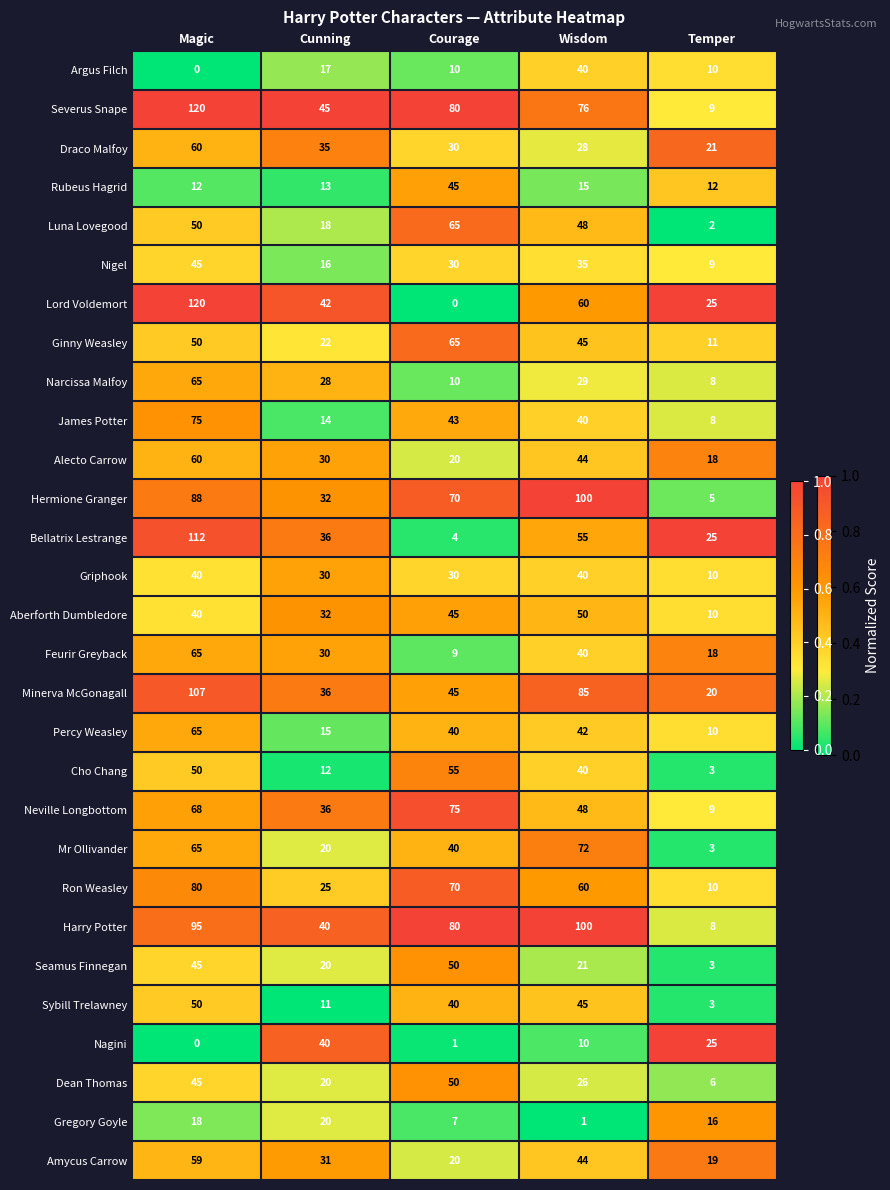

What is the difference between the maximum and minimum values in the Luna Lovegood series?

63